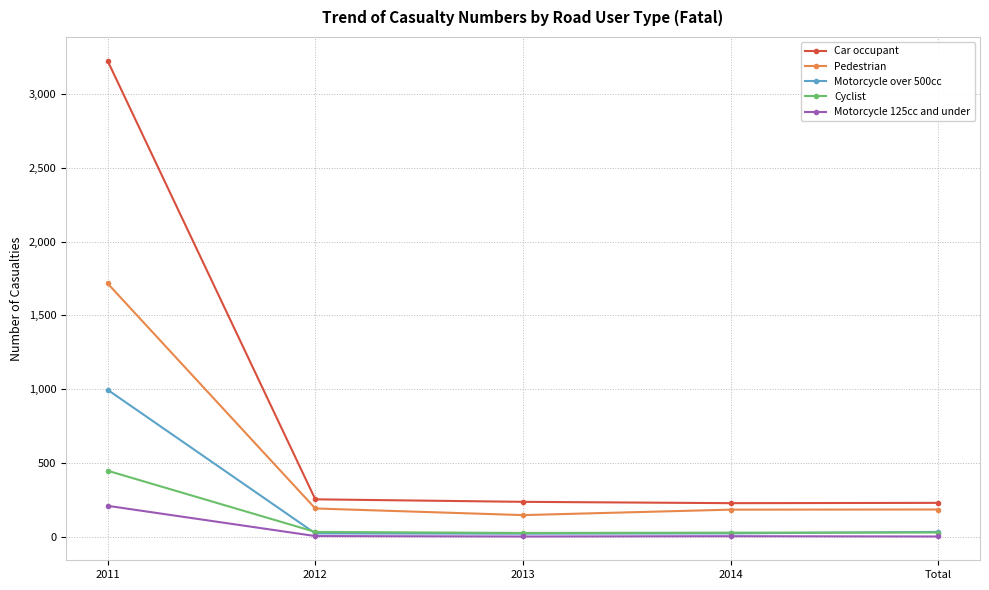

What is the greatest value displayed?

3227